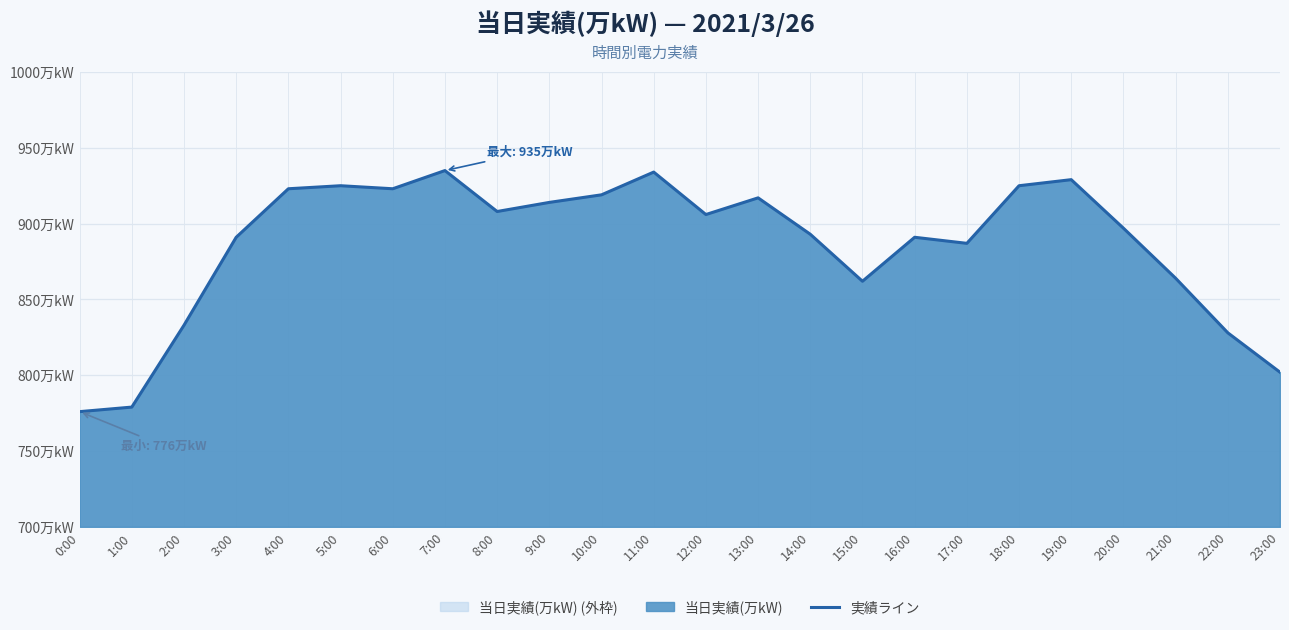

What is the change in value from 10:00 to 21:00?

-55